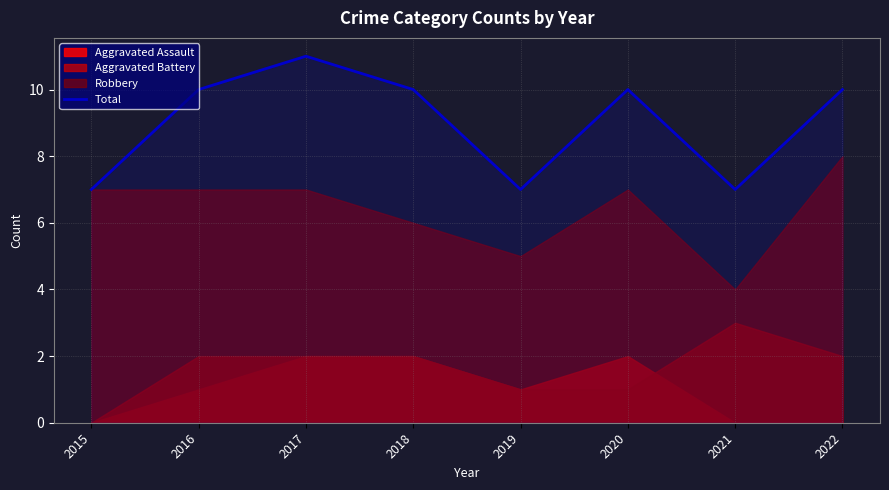

At which category does the chart reach its minimum across all series?

2015